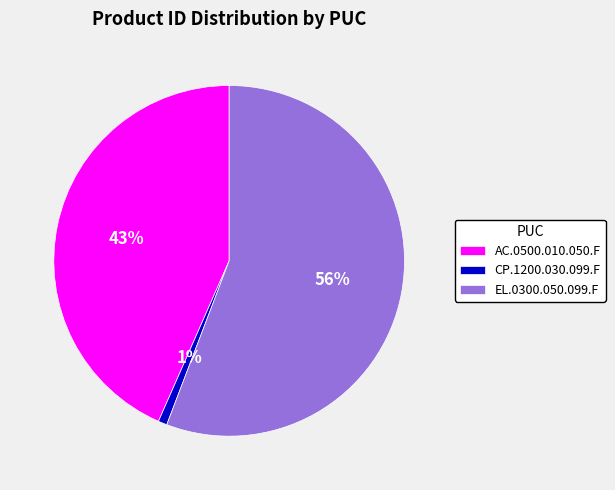

To the nearest percent, what is the average slice percentage?

33%